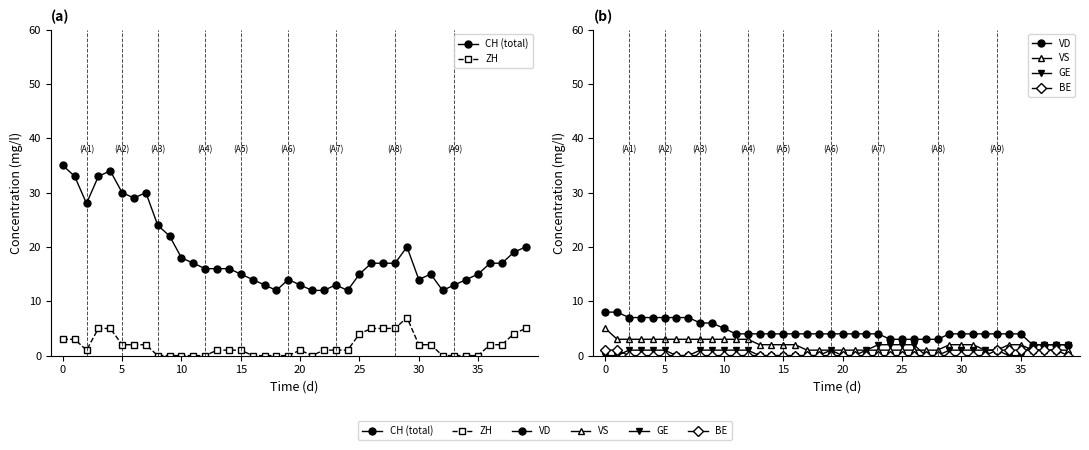

What is the label of the 28th point from the left?

27